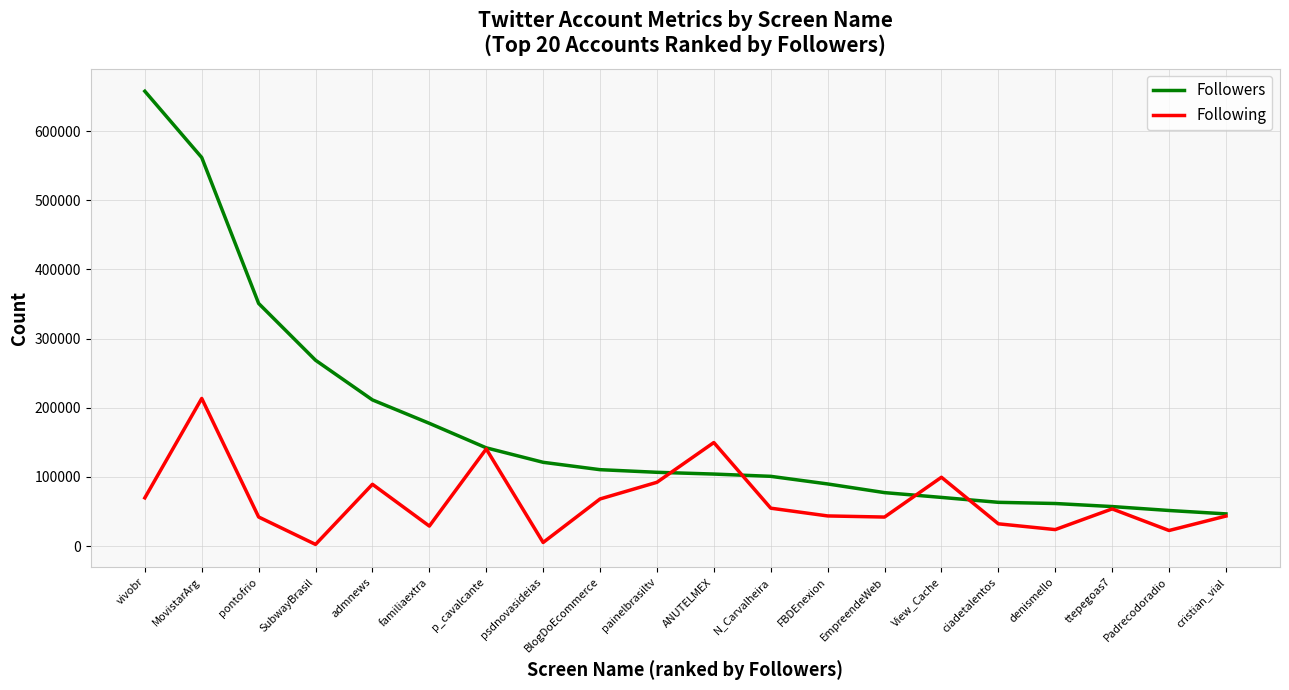

True or false: Followers has a value of 167498 at ANUTELMEX.

False